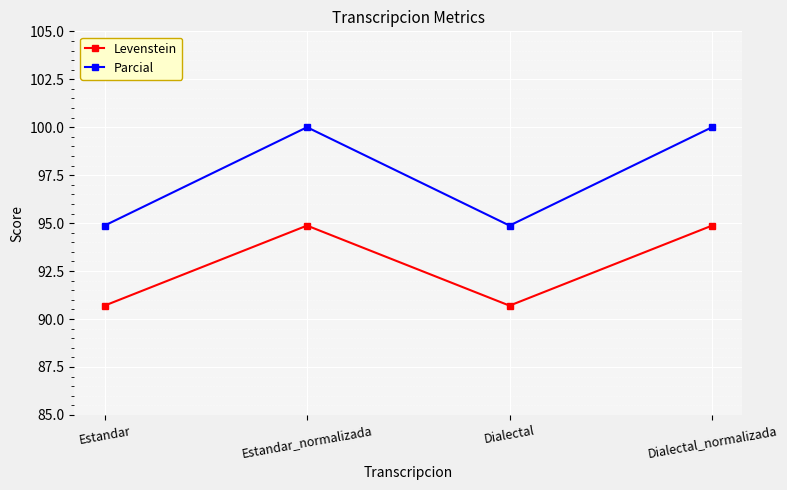

What is the spread (max minus min) of values at Dialectal?

4.2